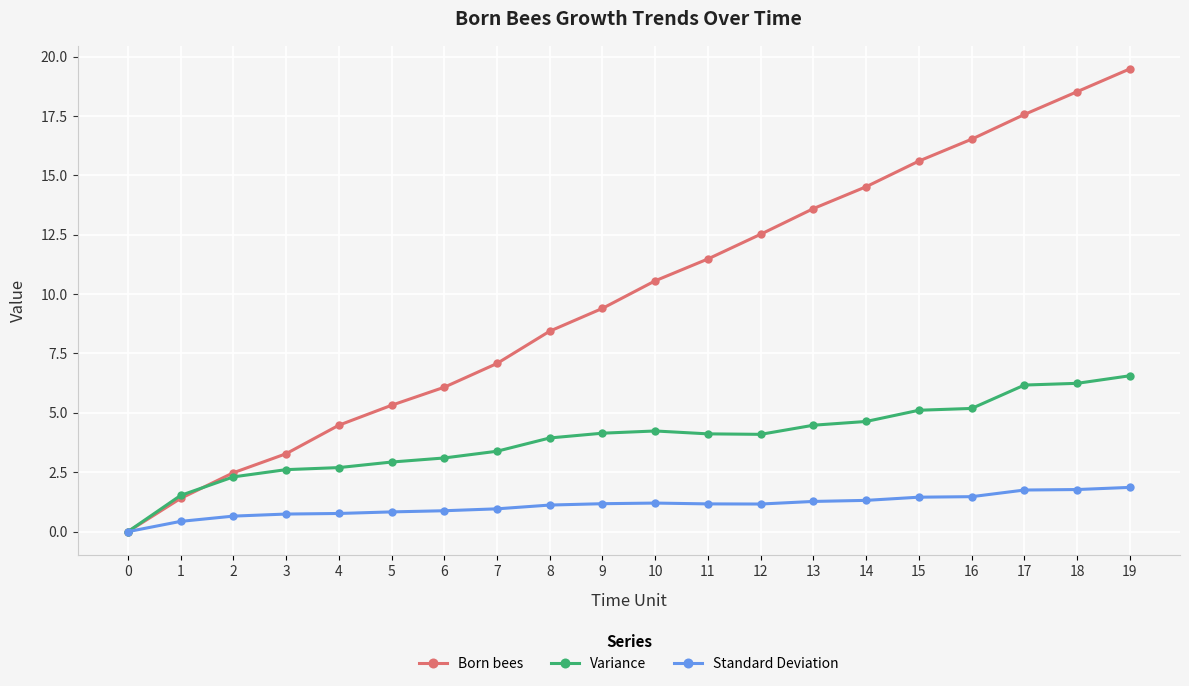

True or false: Born bees has more than 1 interior local peaks.

False